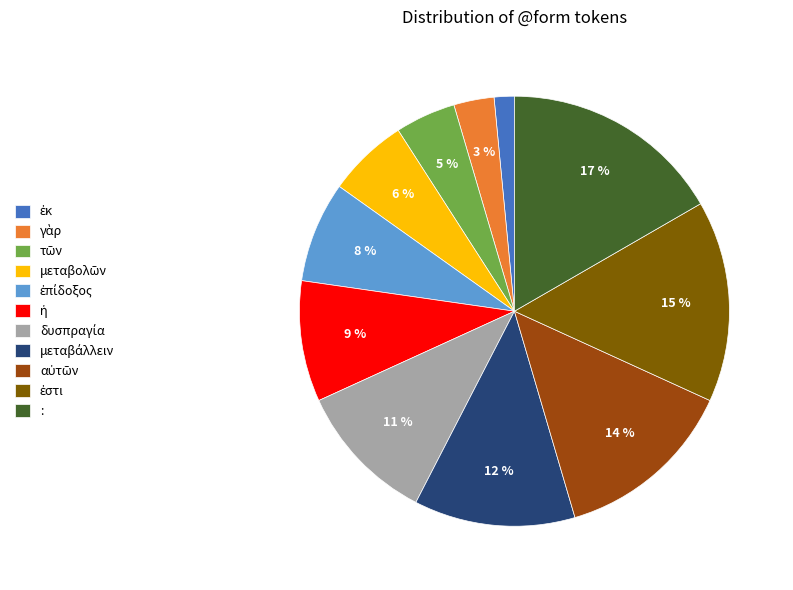

How many slices are in this pie chart?

11